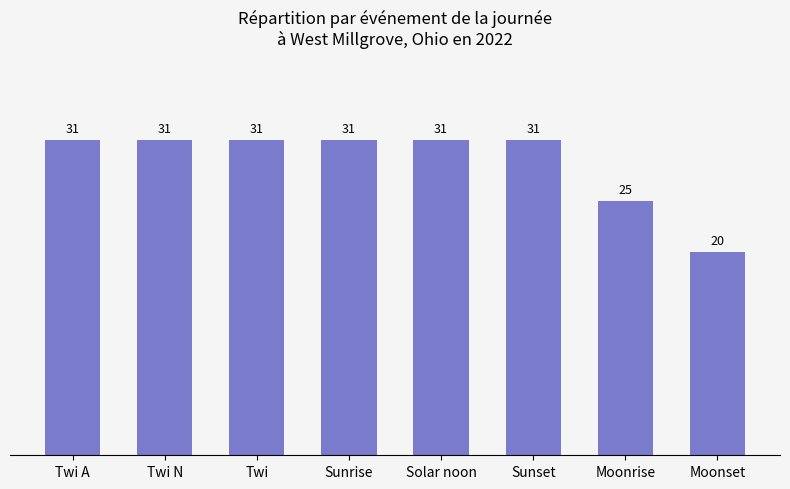

How many data points does each series have?

8